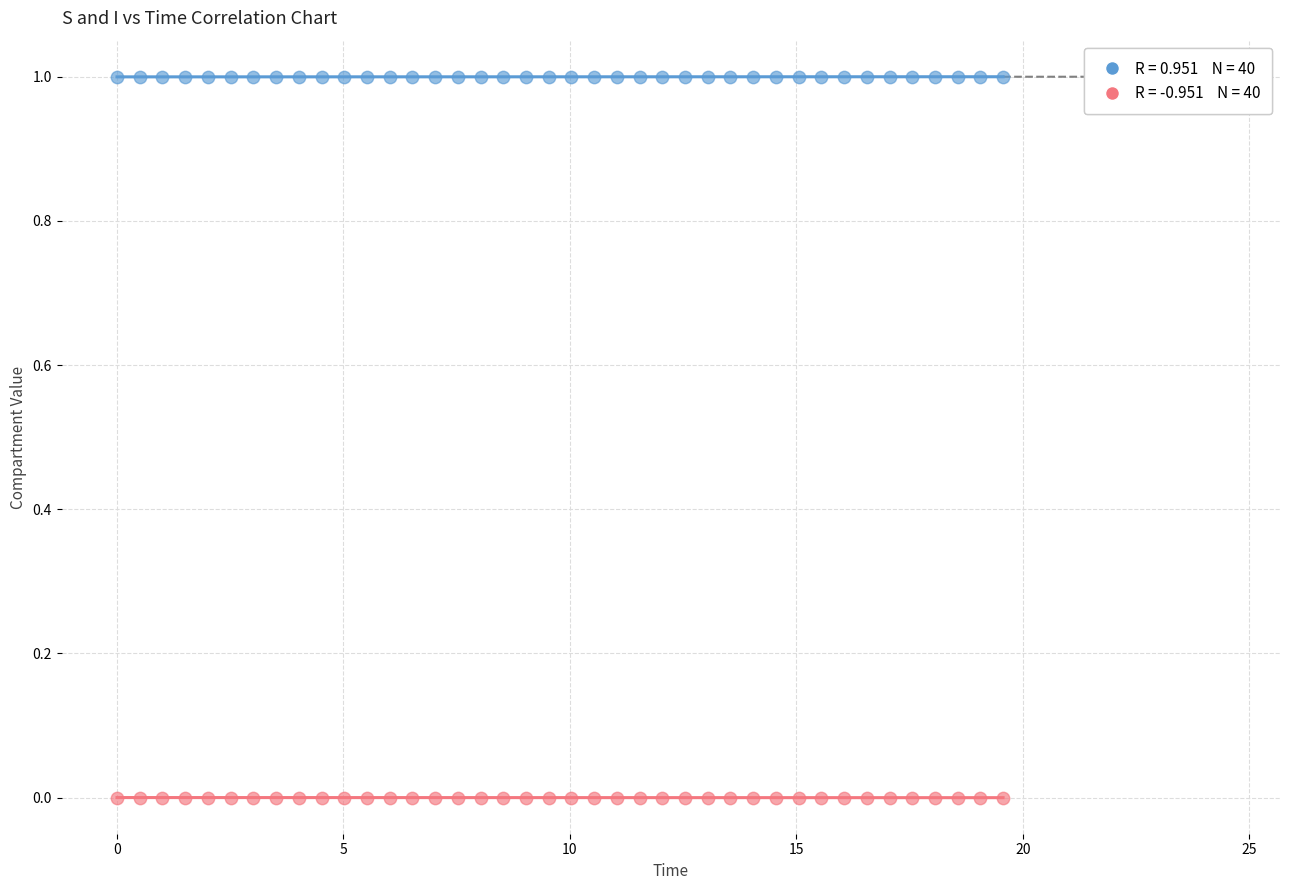

Across all data points, what is the range of X values (max minus min)?

19.6